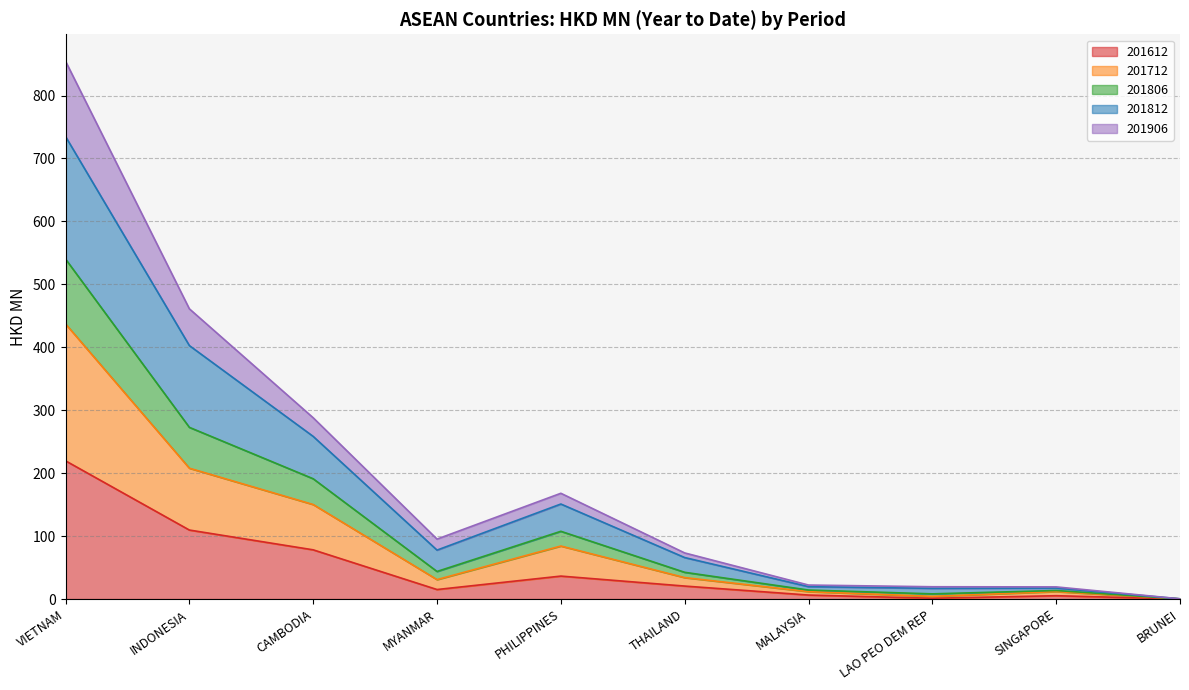

What is the lowest value of the 201806 series?

0.3